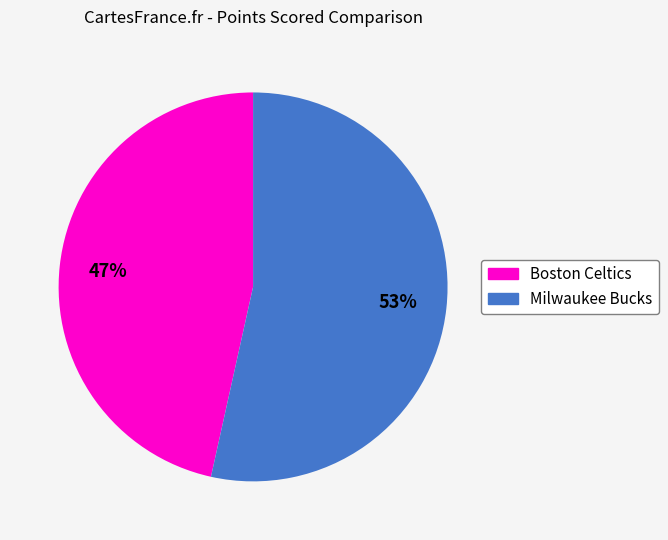

Which slice represents more than half of the pie?

Milwaukee Bucks